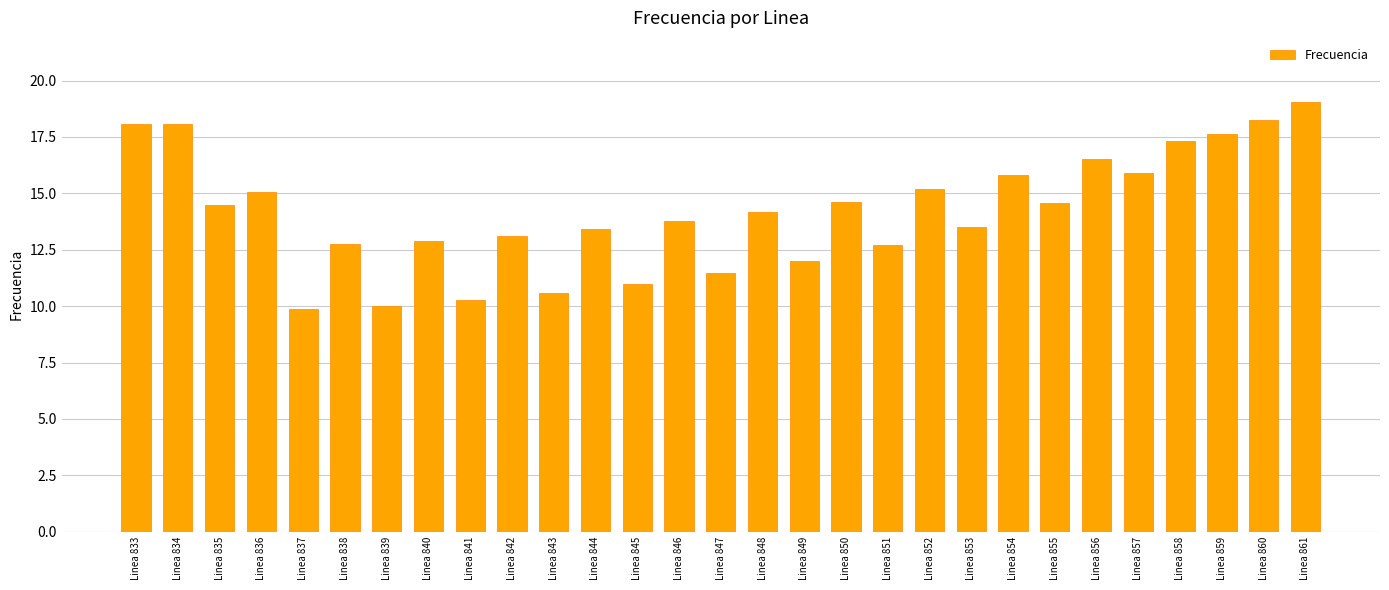

Between Linea 853 and Linea 852, which is larger?

Linea 852